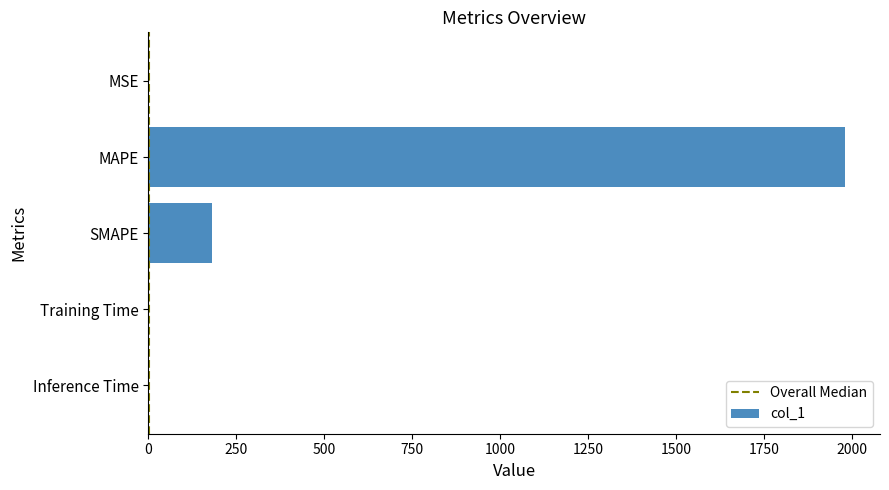

At which label is the value closest to 990?

SMAPE